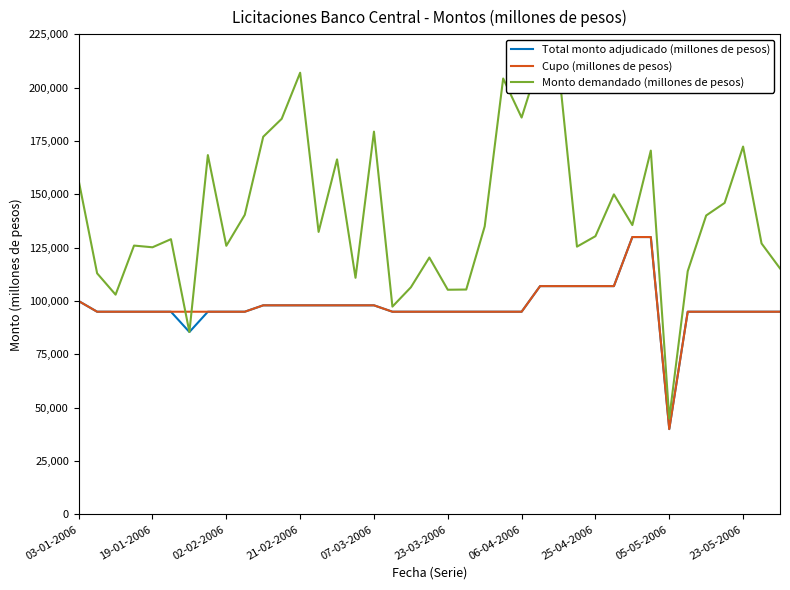

What is the smallest value displayed?

40000